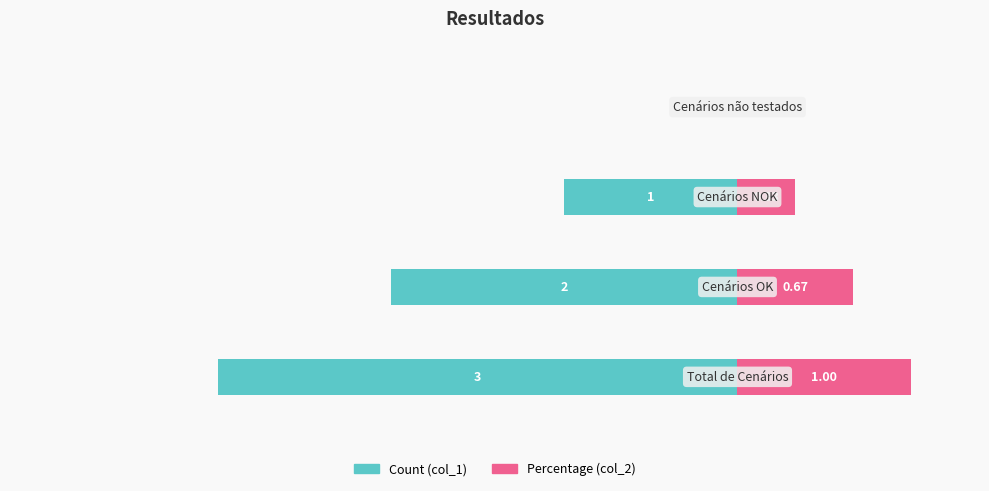

True or false: Count (col_1) has a value of 2.0 at 3.

False